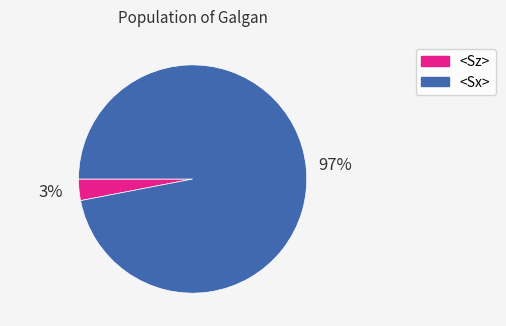

To the nearest percent, what is the difference between the largest and smallest slice percentages?

94%